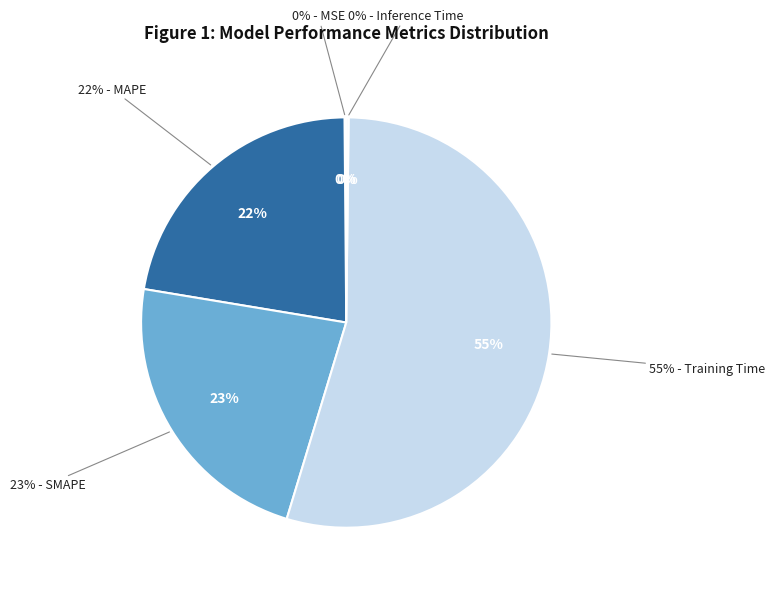

What percentage is NOT represented by Training Time?

45.5%